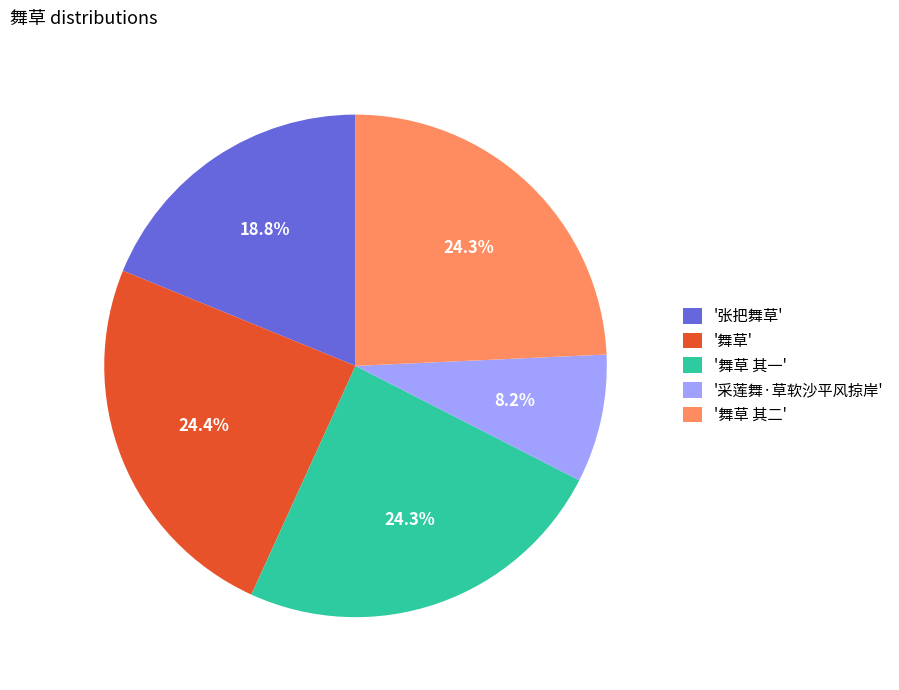

Which slice is the smallest?

'采莲舞·草软沙平风掠岸'